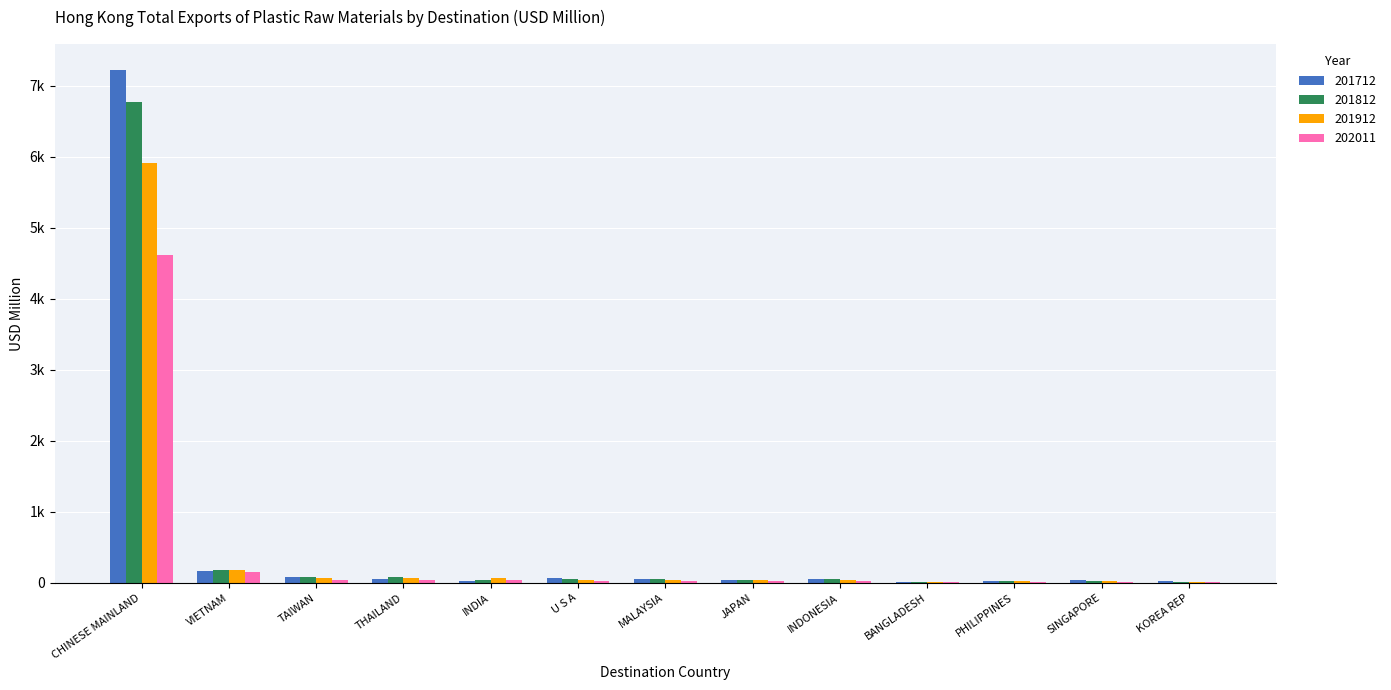

Is the value of 202011 at THAILAND greater than the value of 201712 at THAILAND?

No